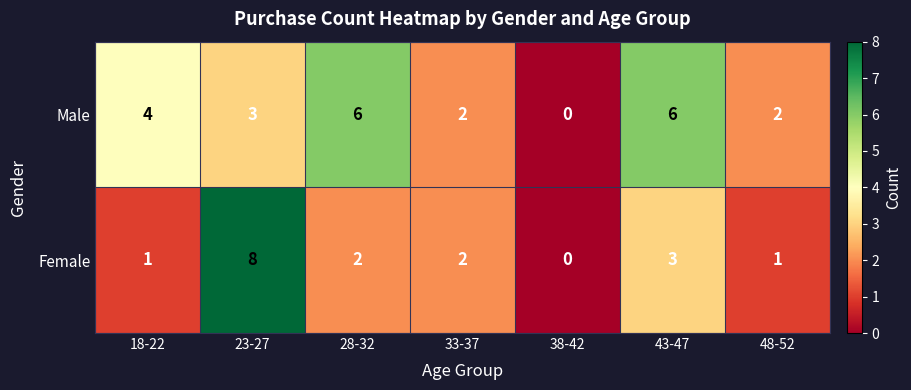

Rank the series by their maximum value, from highest to lowest.

Female, Male